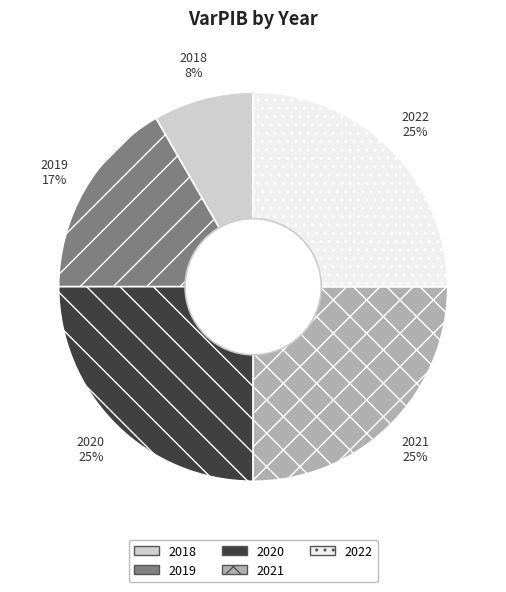

Count the number of slices in the pie.

5